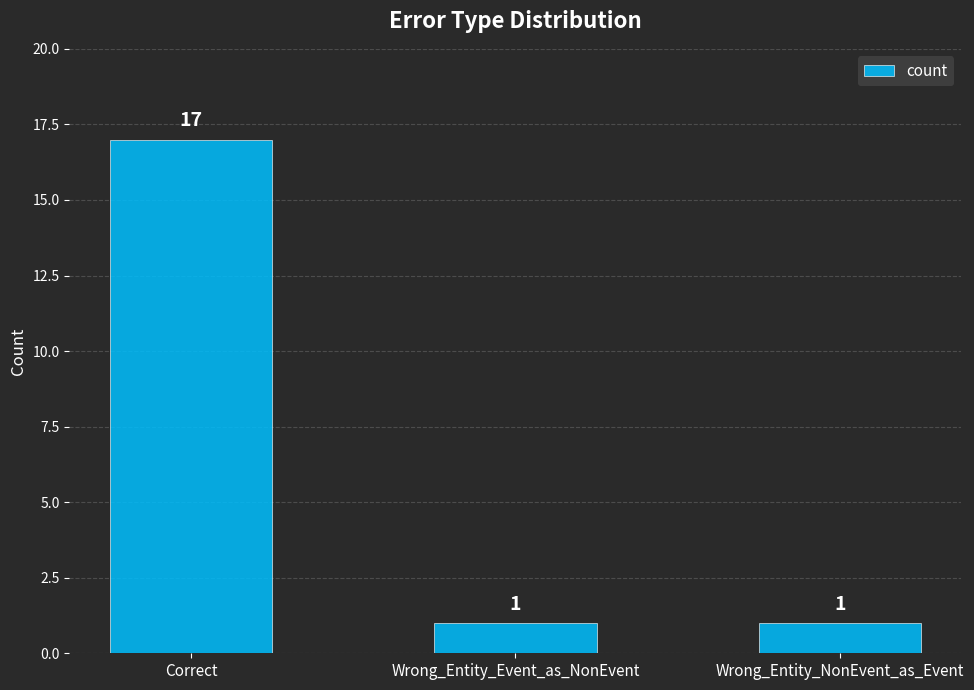

What is the minimum value shown in the chart?

1